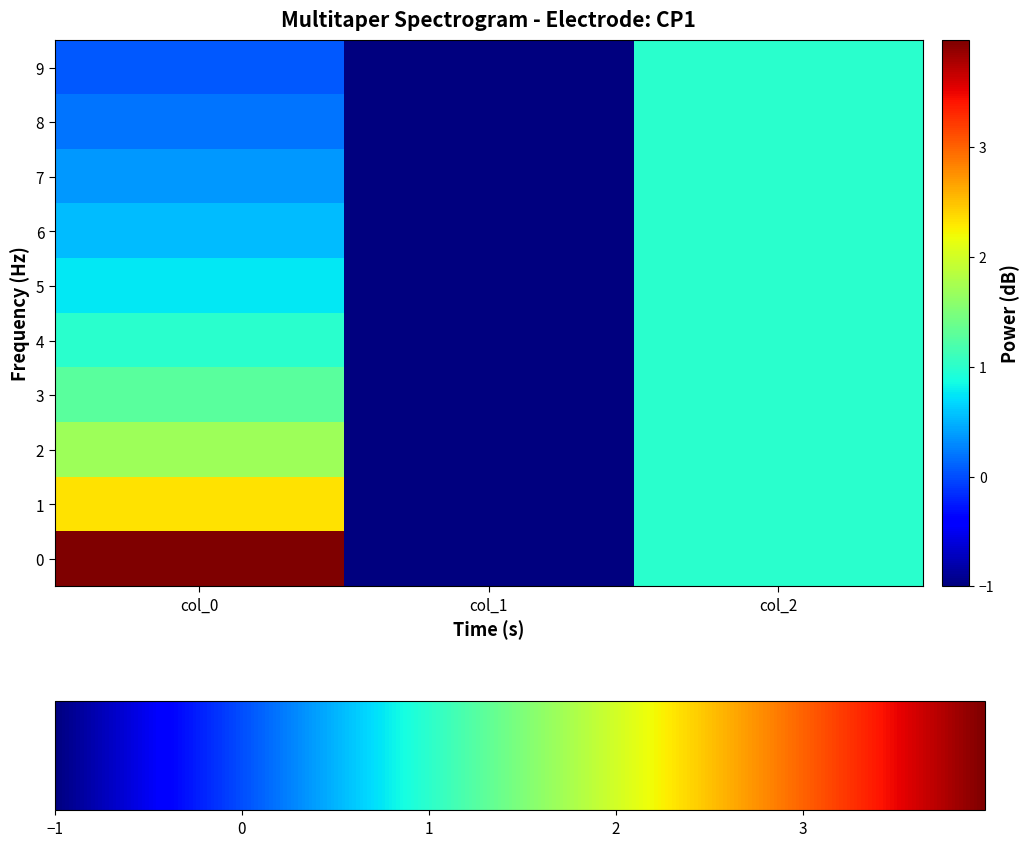

Rank the series at col_0 from lowest to highest value.

9, 8, 7, 6, 5, 4, 3, 2, 1, 0